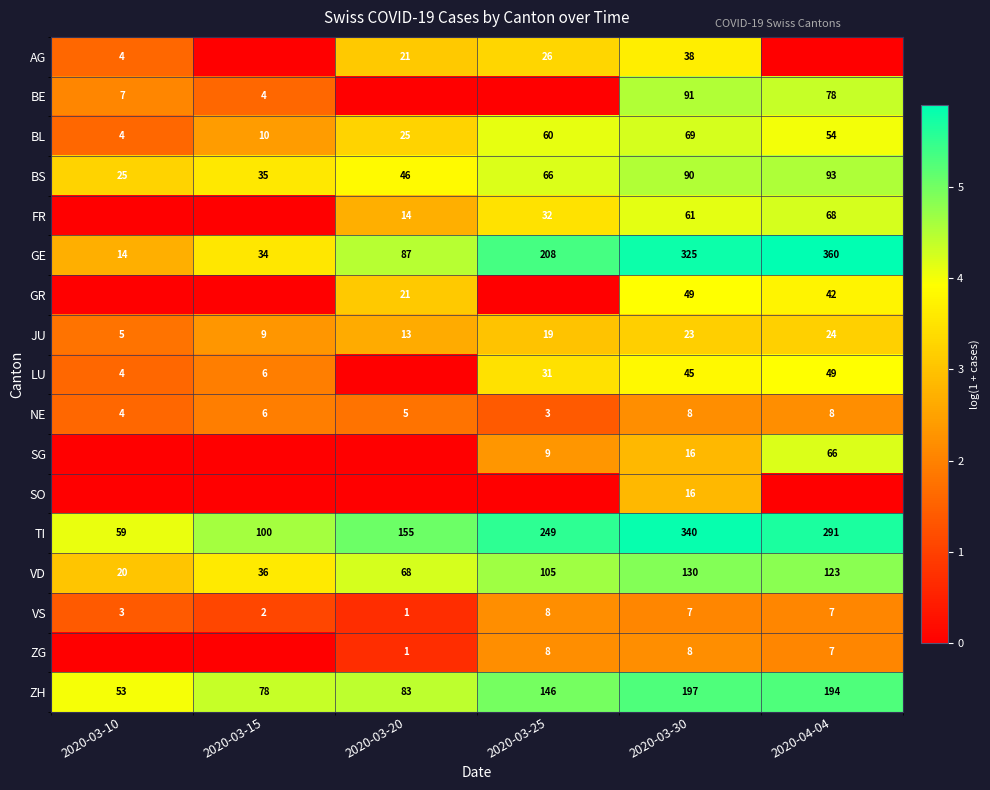

At which label is VS closest to 4?

2020-03-10